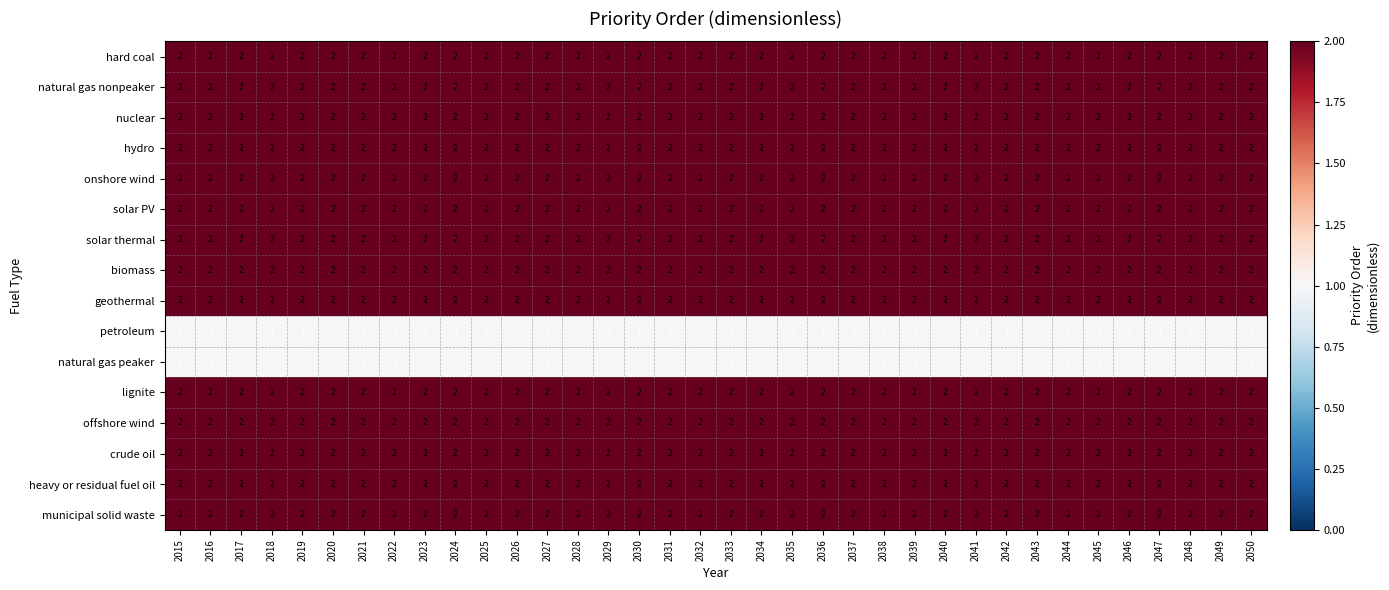

Is the value of hard coal at 2042 greater than the value of petroleum at 2037?

Yes